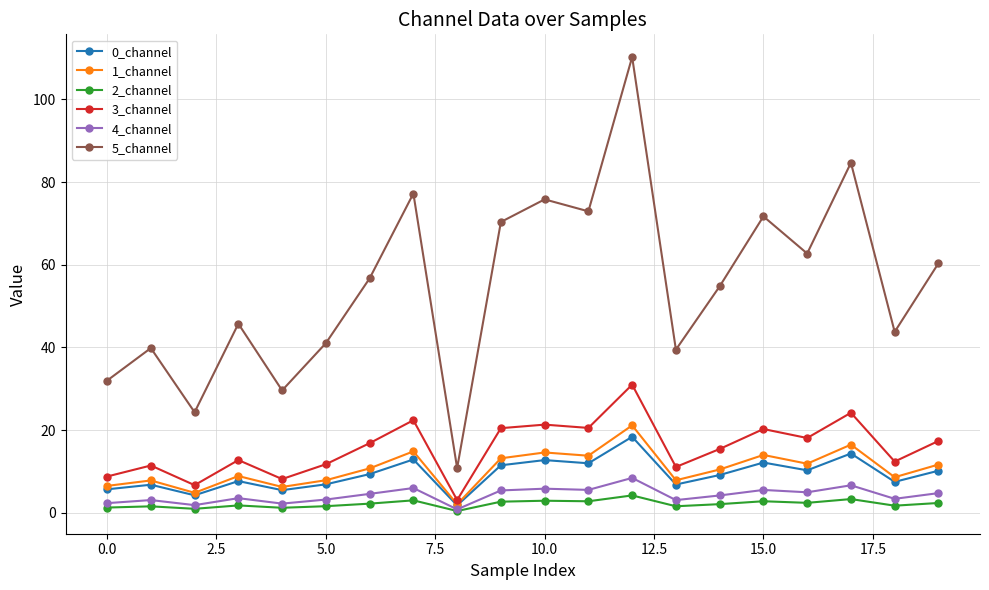

What is the maximum value shown in the chart?

110.3